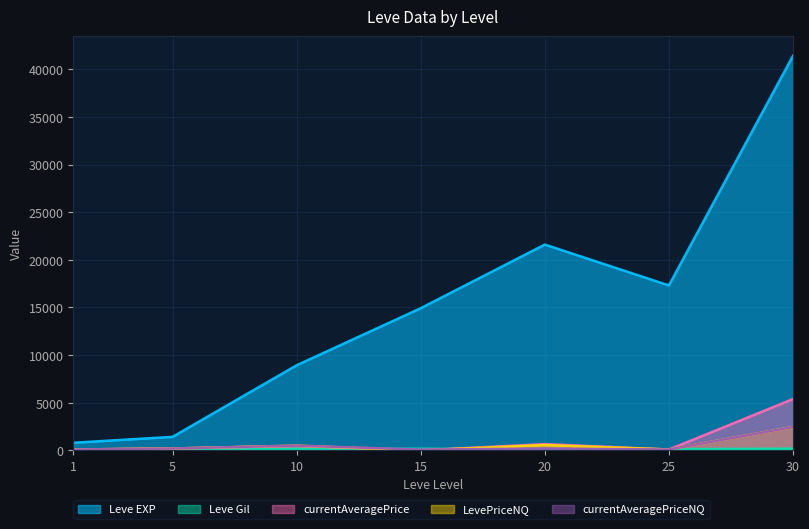

What is the highest value of the currentAveragePrice series?

5386.4